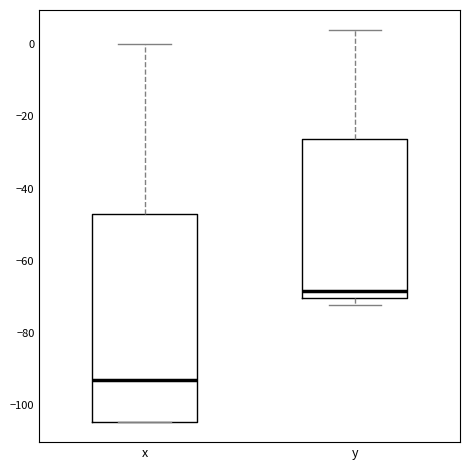

Where does the upper whisker of the box for y end on the y-axis? The values are not printed on the chart, so give them approximately, as read against the axis.

4